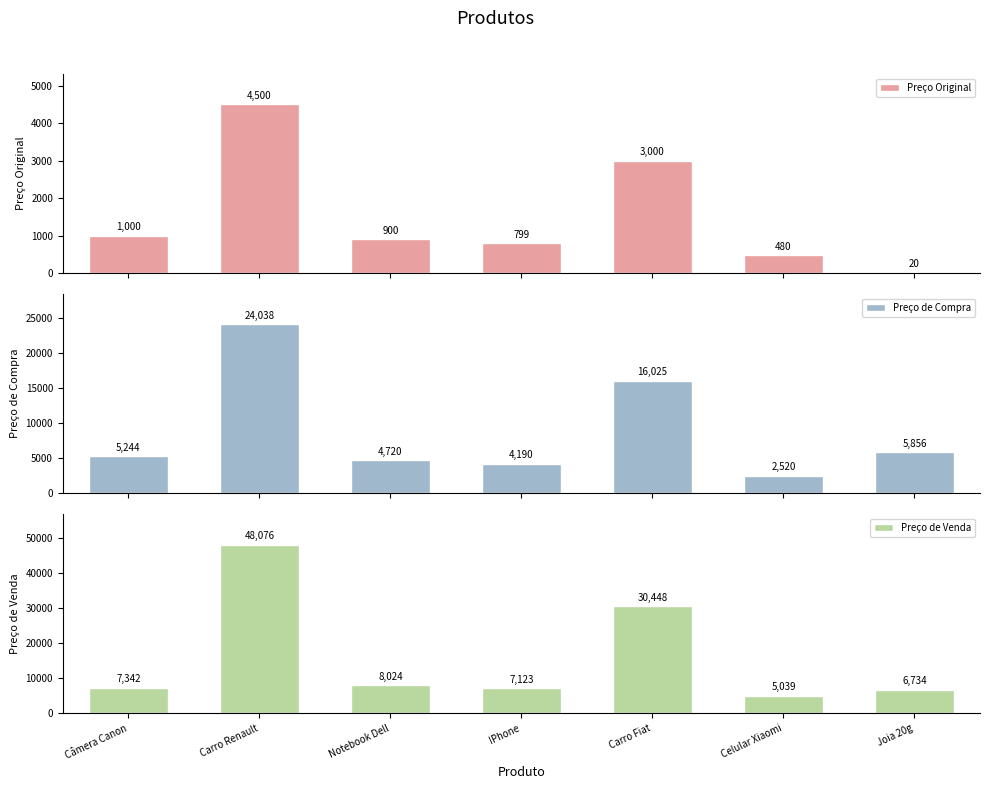

What is the minimum value shown in the chart?

20.0